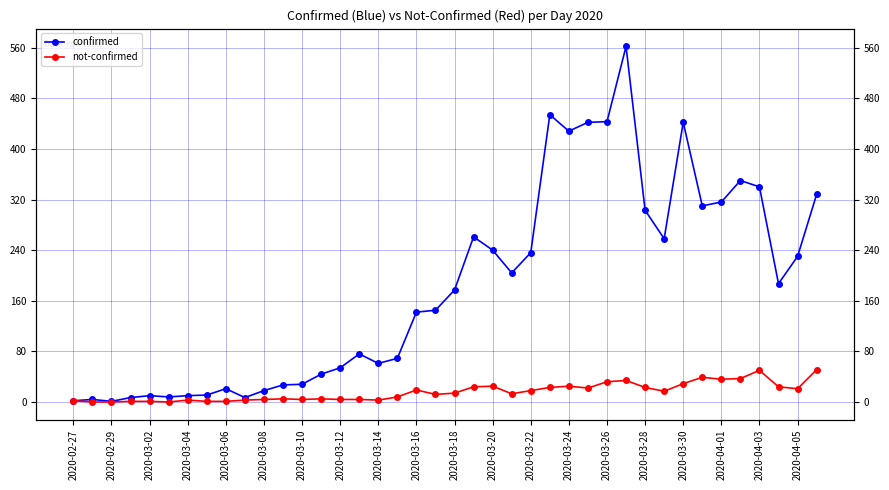

What is the difference between the maximum and second lowest values in the confirmed series?

560